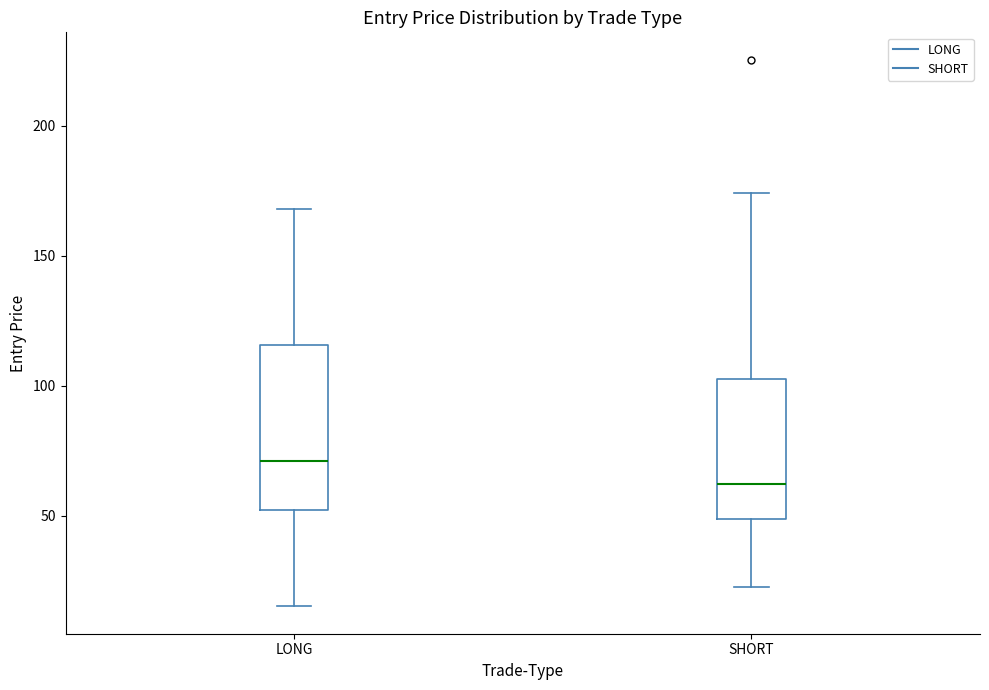

Which box is the tallest, from its lower edge to its upper edge?

LONG